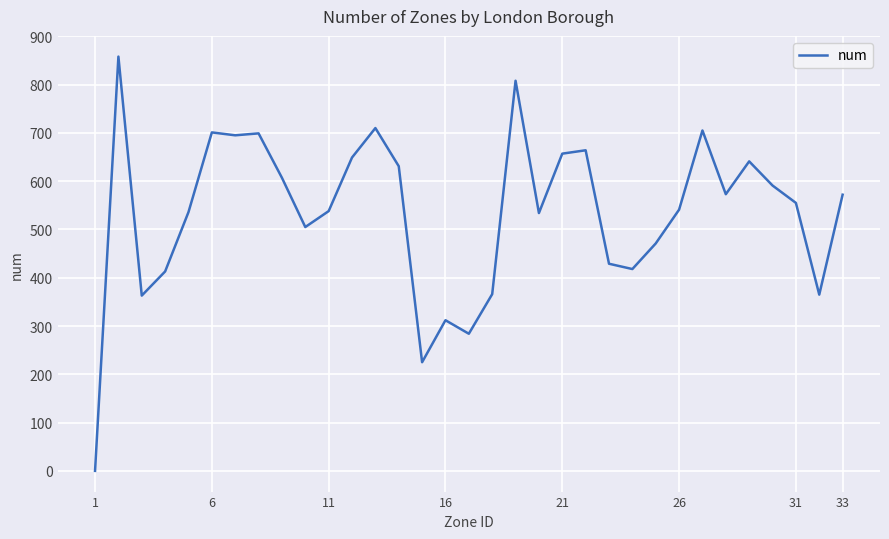

What is the greatest value displayed?

858